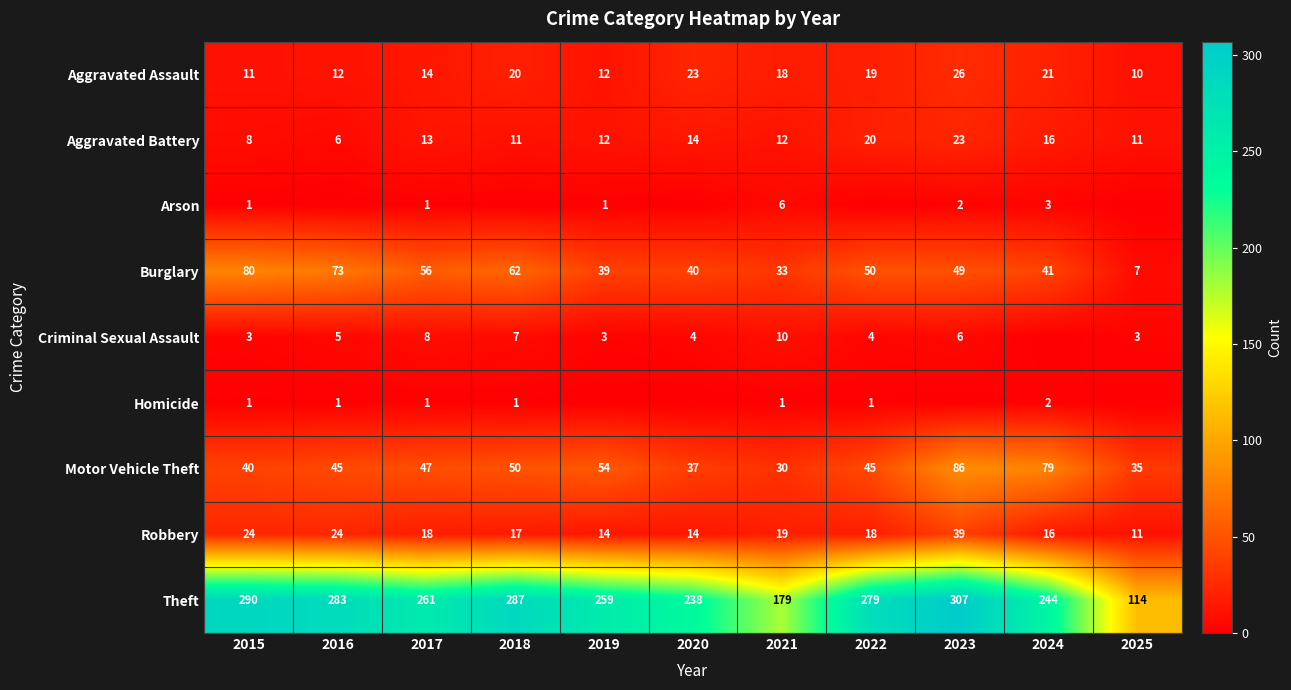

At how many categories does at least one series exceed 12?

11